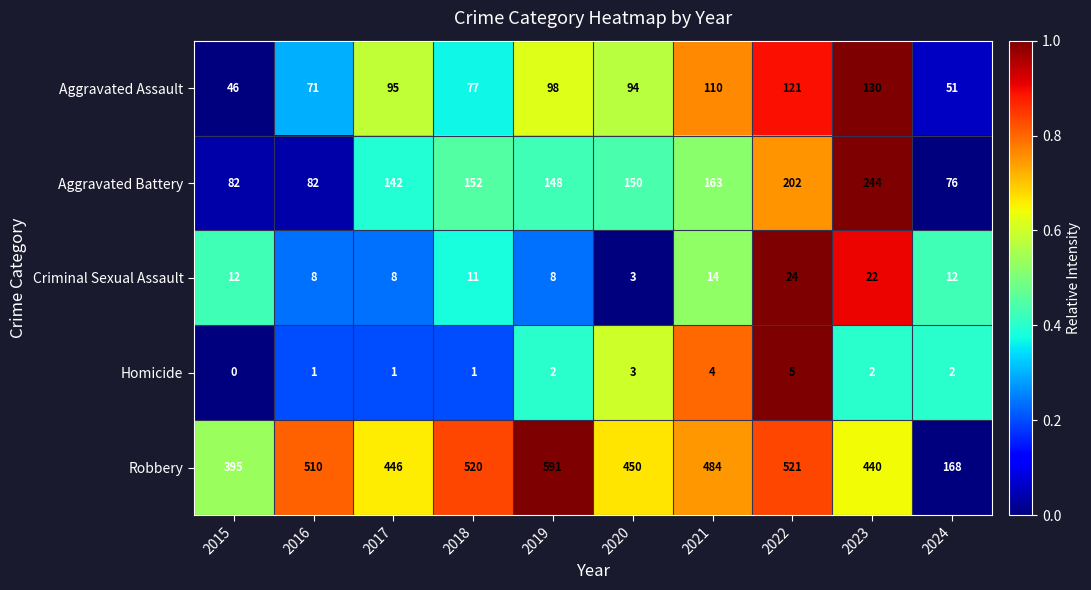

What is the maximum value shown in the chart?

591